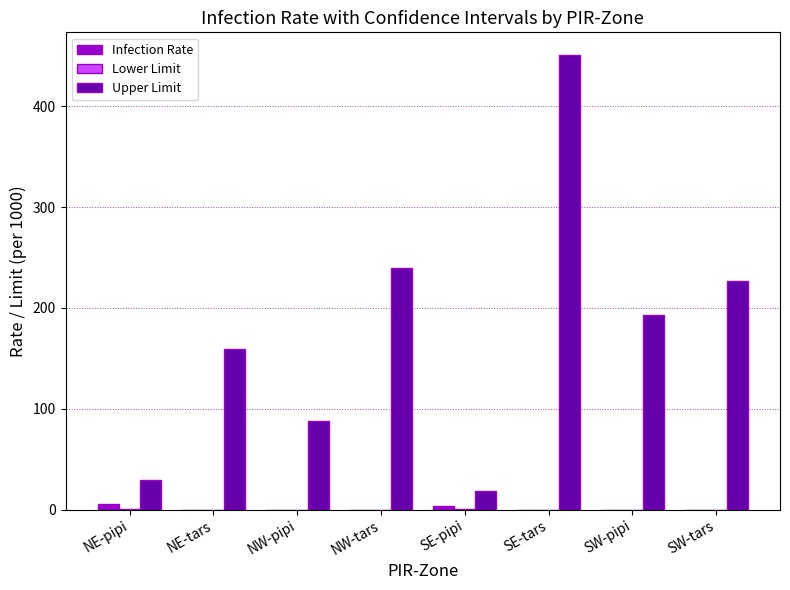

At which category is the sum across all series the highest?

SE-tars